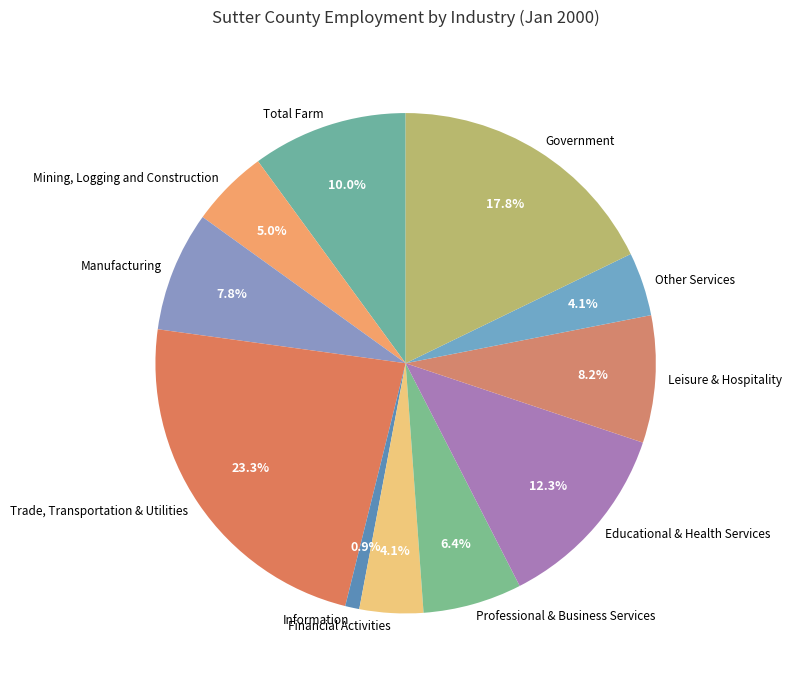

To the nearest percent, what is the average slice percentage?

9%